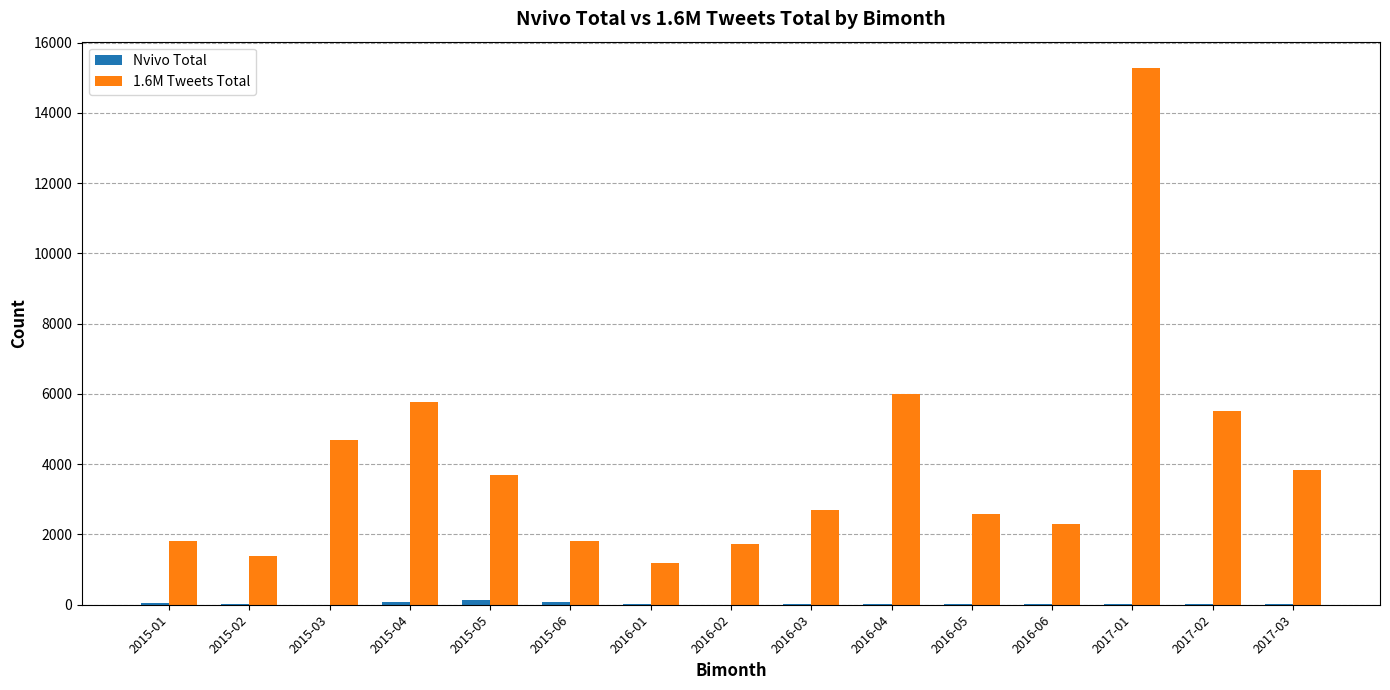

What is the difference between the 1.6M Tweets Total values at 2015-06 and 2016-04?

4187